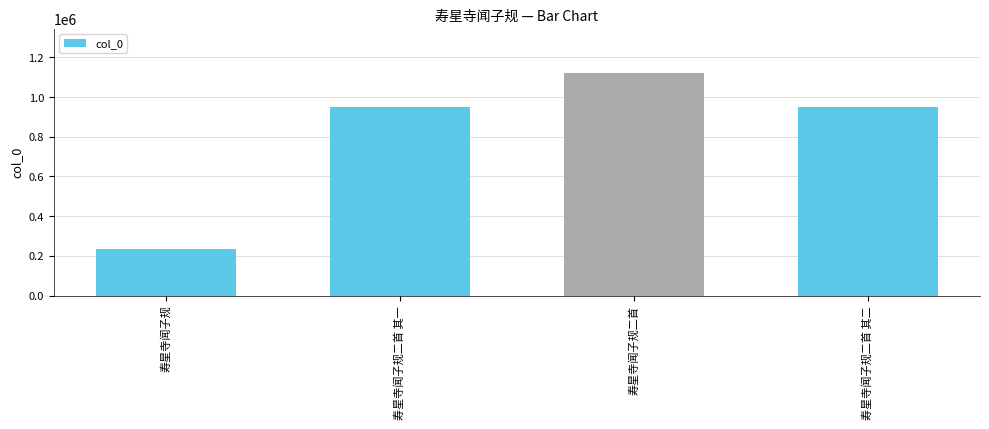

True or false: the data shows 635447 at 寿星寺闻子规二首.

False